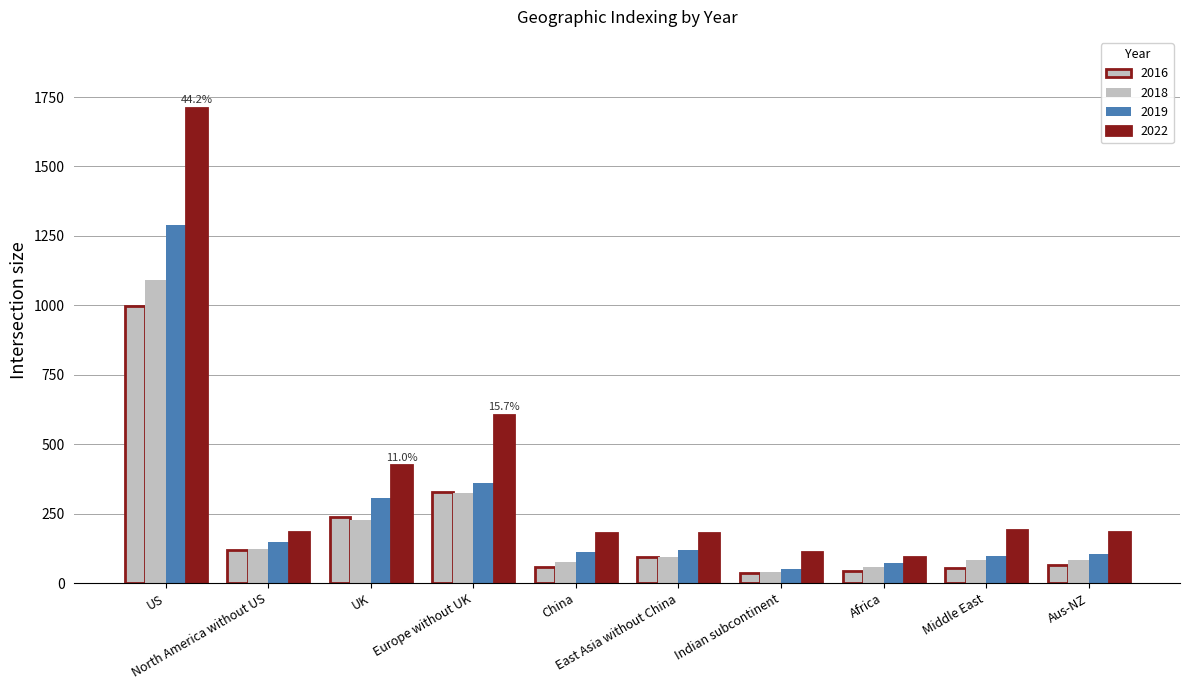

Where does the 2018 series first go above 96?

US